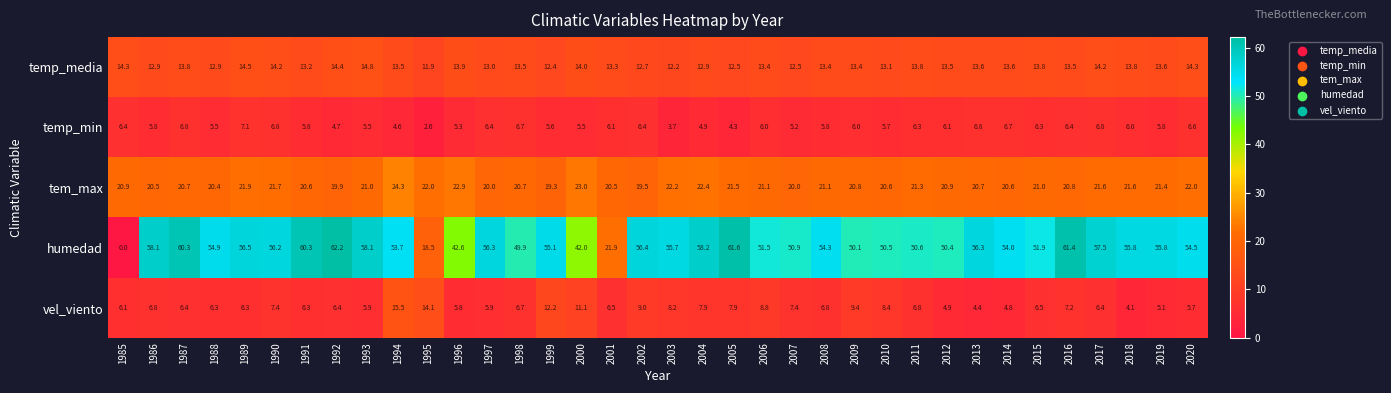

Which series has the largest total across all categories?

humedad